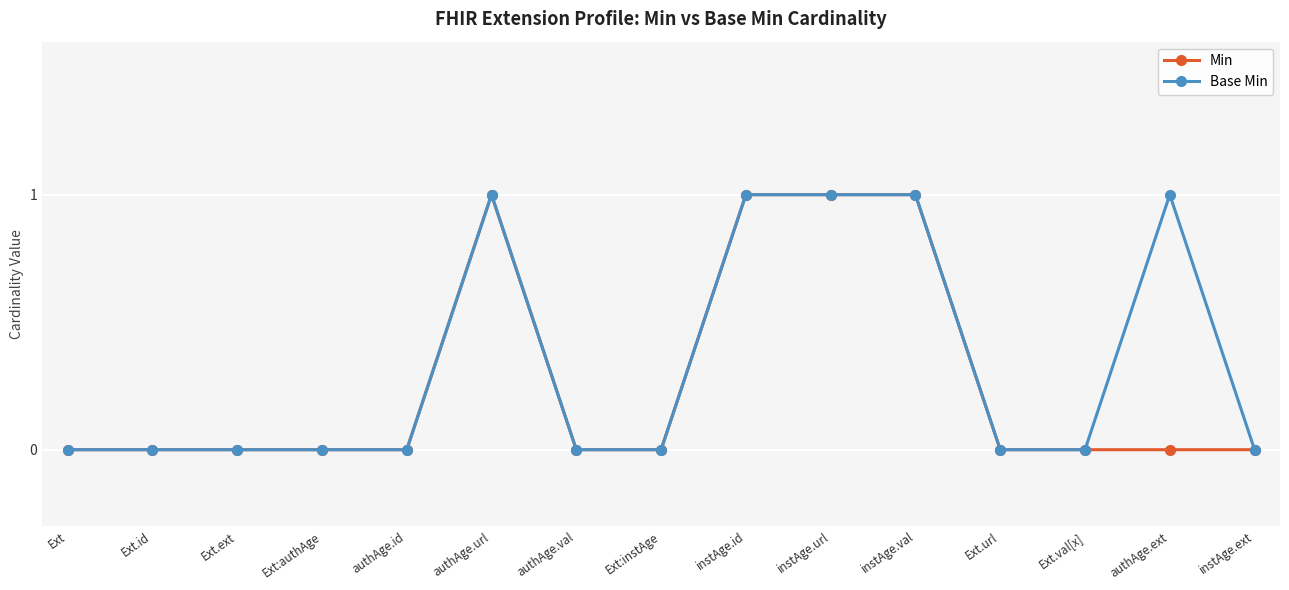

True or false: Min has a value of 0 at Ext.ext.

True